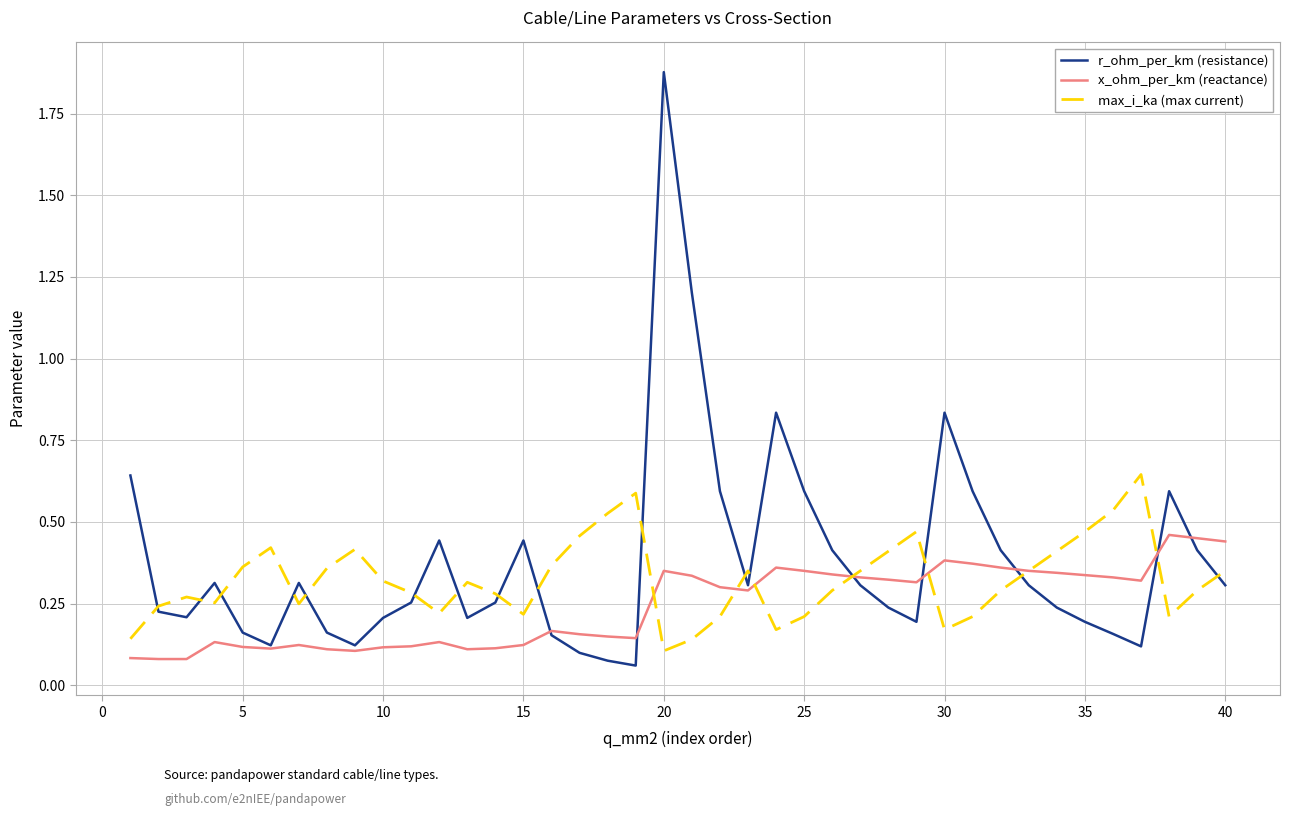

Which series ends up on top after the final intersection of r_ohm_per_km (resistance) and x_ohm_per_km (reactance)?

x_ohm_per_km (reactance)